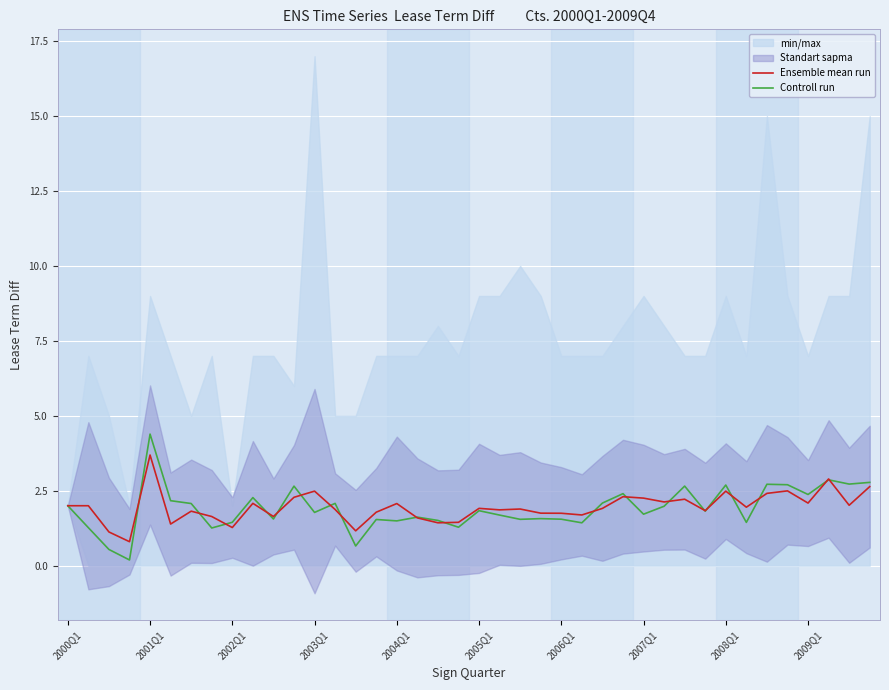

At which label does Controll run reach its peak?

2001Q1